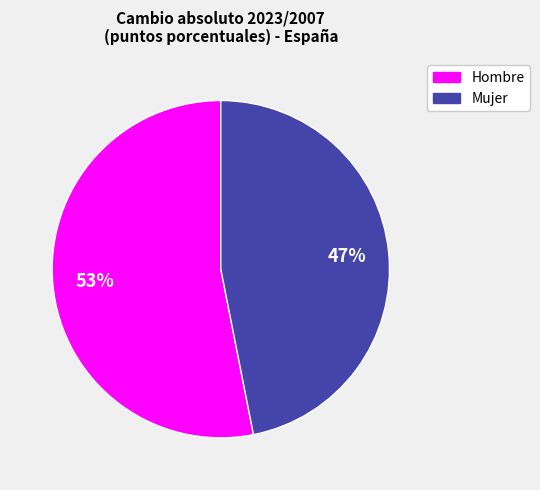

To the nearest percent, what is the average slice percentage?

50%